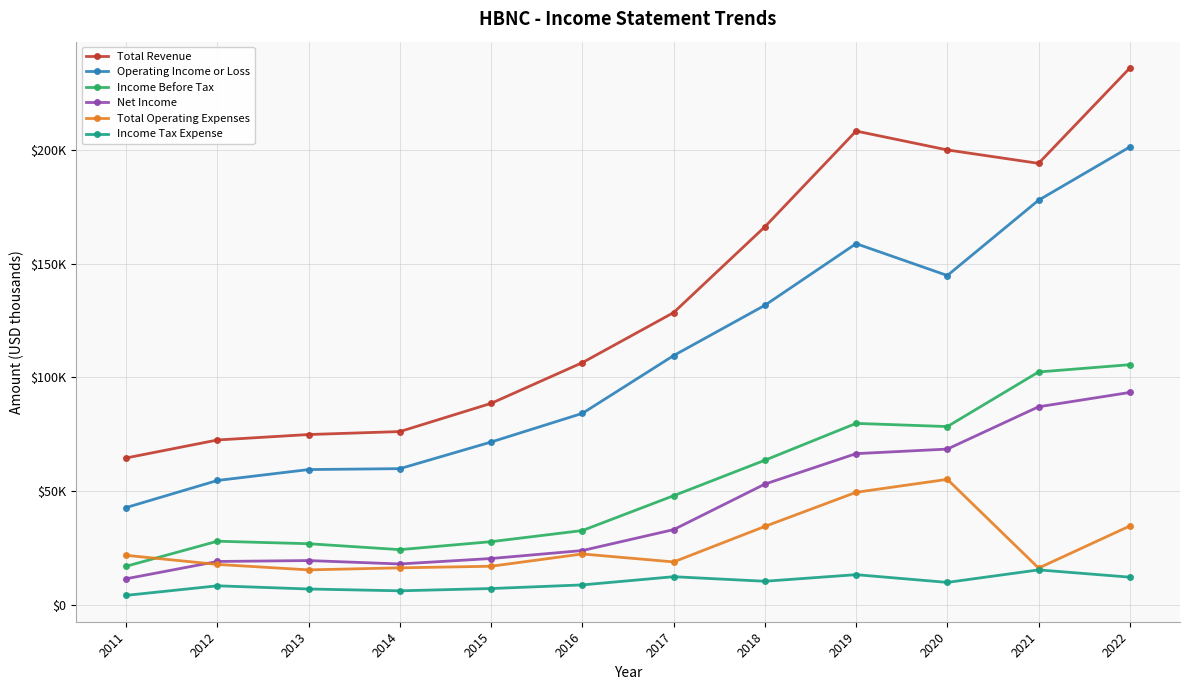

Is this an area chart (filled region under the line)?

No